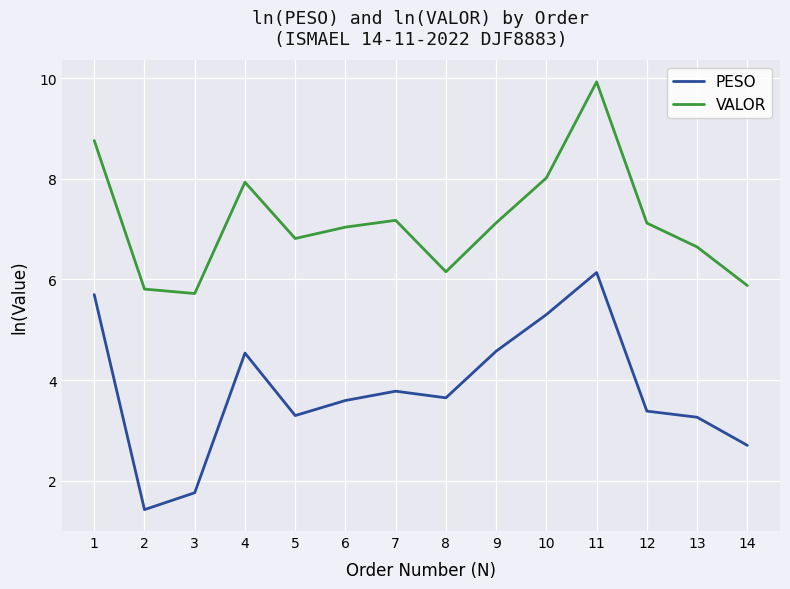

Which series has the largest total across all categories?

VALOR